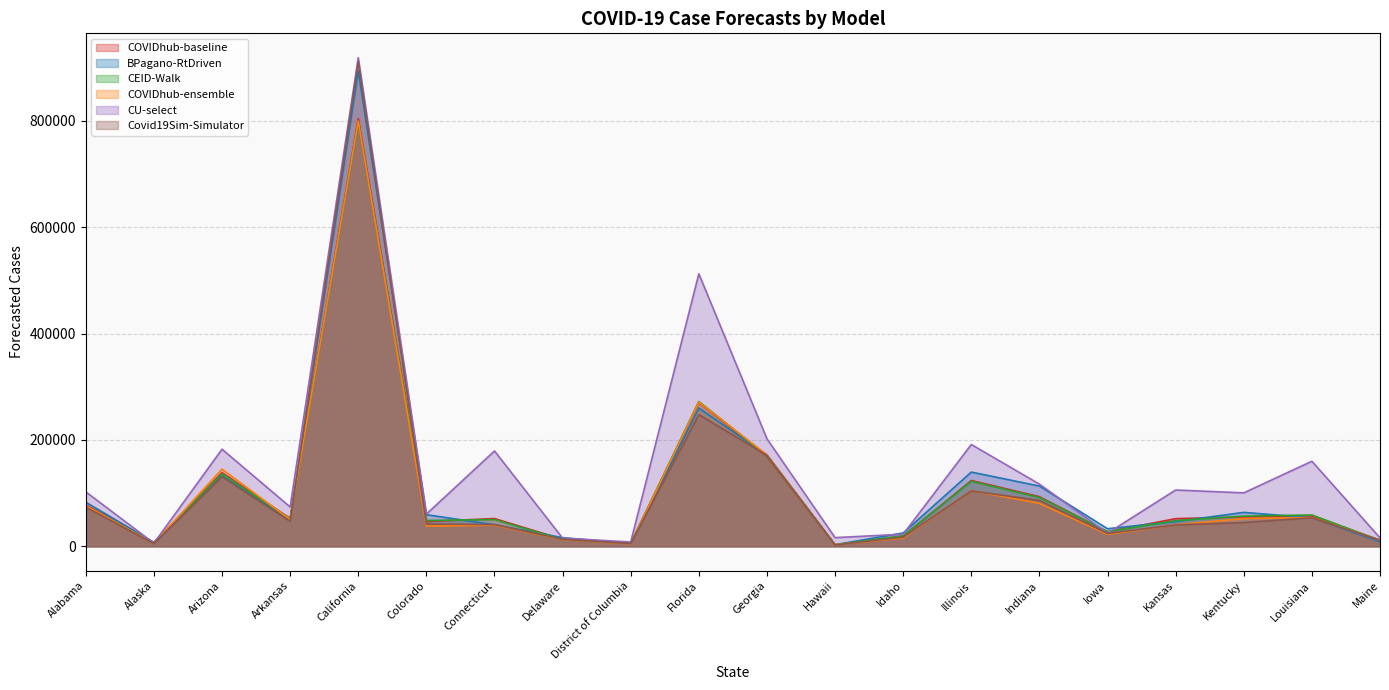

In BPagano-RtDriven, how many points are higher than both neighbors (excluding endpoints)?

5